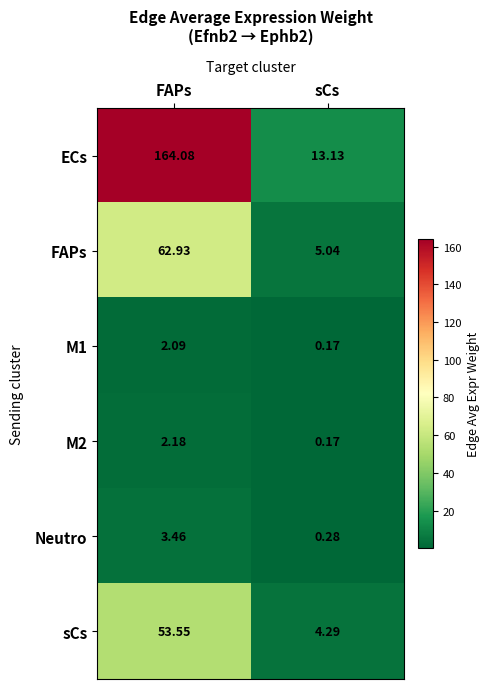

At which category does the chart reach its minimum across all series?

sCs